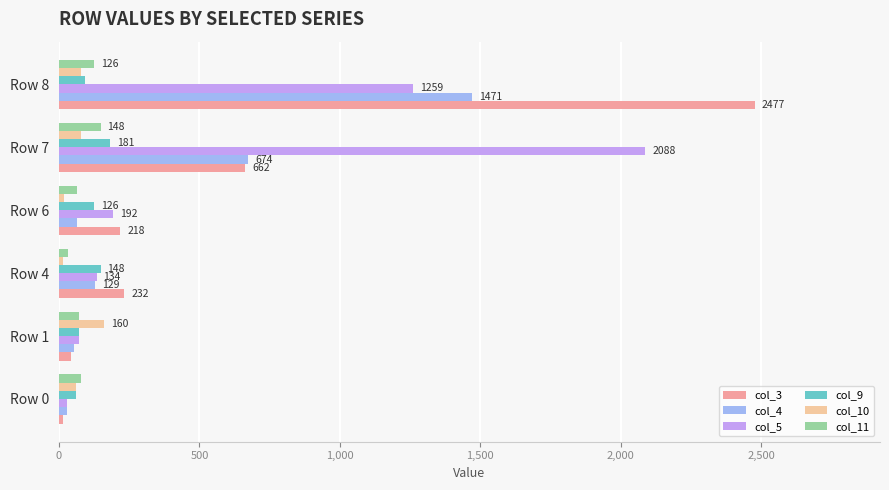

Which series has the largest range (max minus min)?

col_3